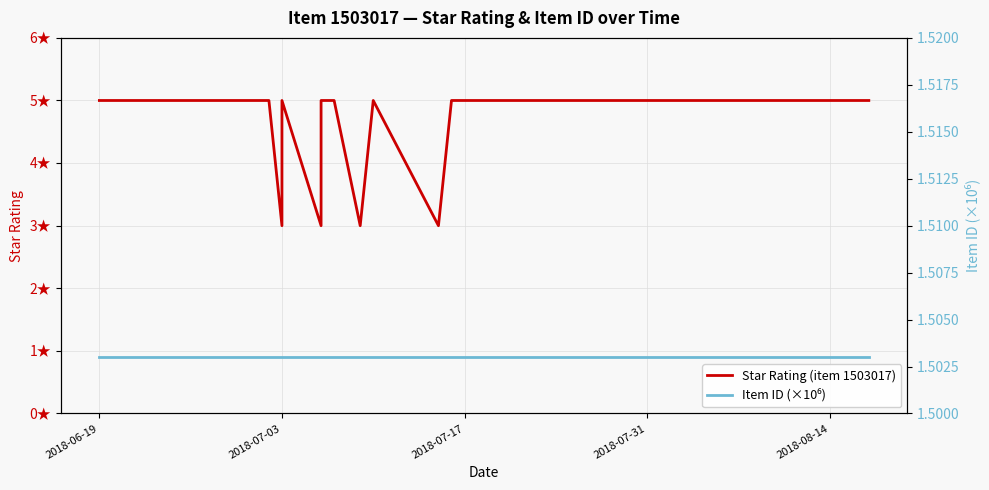

What is the value of the Item ID (×10⁶) point at the 32nd from the left?

1.5